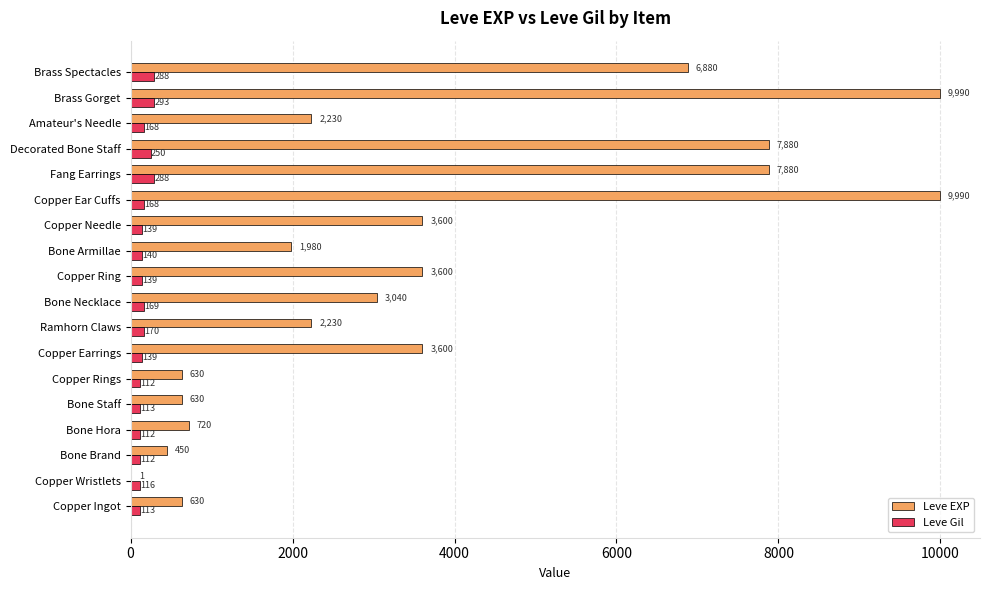

What are all the series names shown in the legend?

Leve EXP, Leve Gil